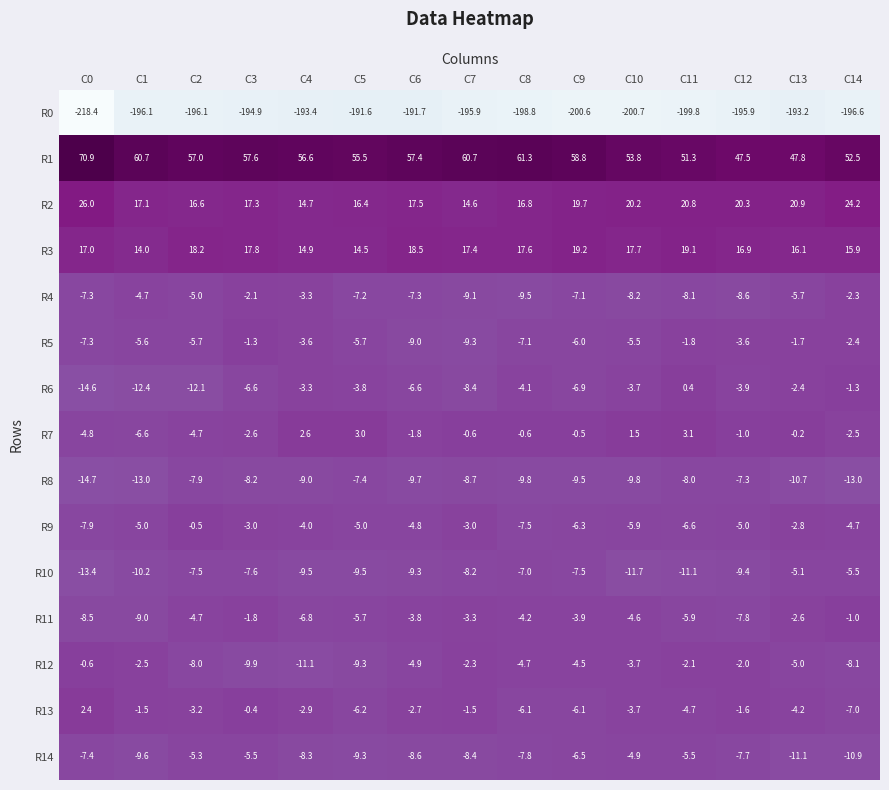

True or false: R9 has a value of -7.9 at C0.

True